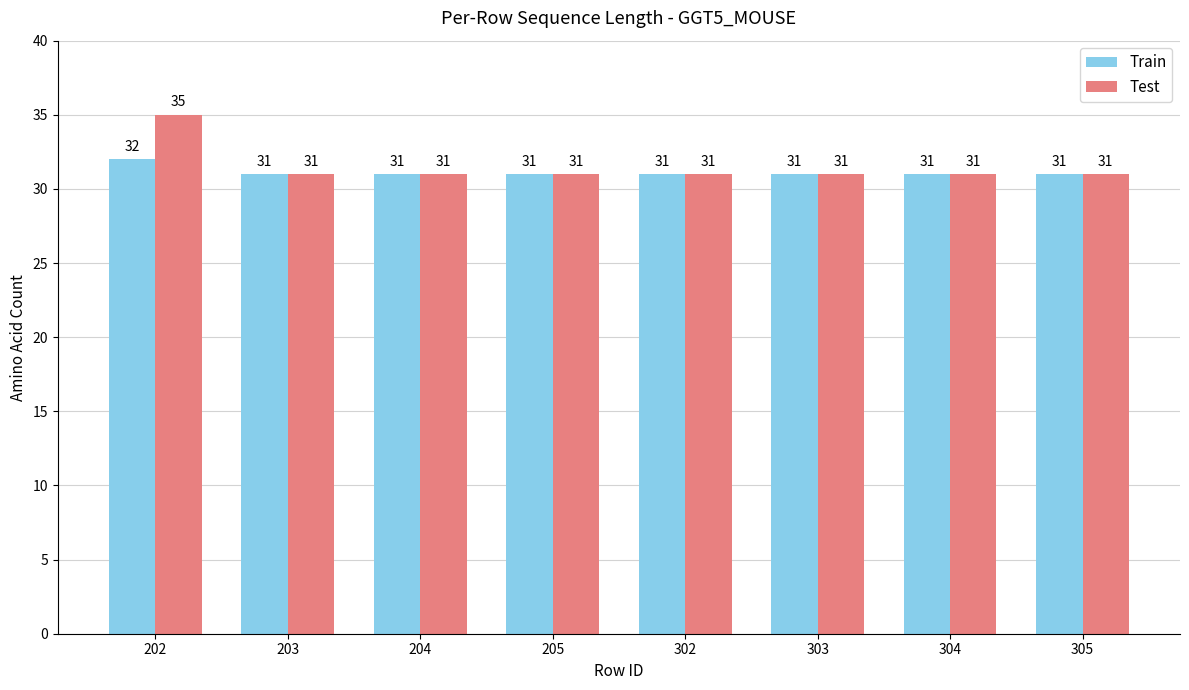

What is the greatest value displayed?

35